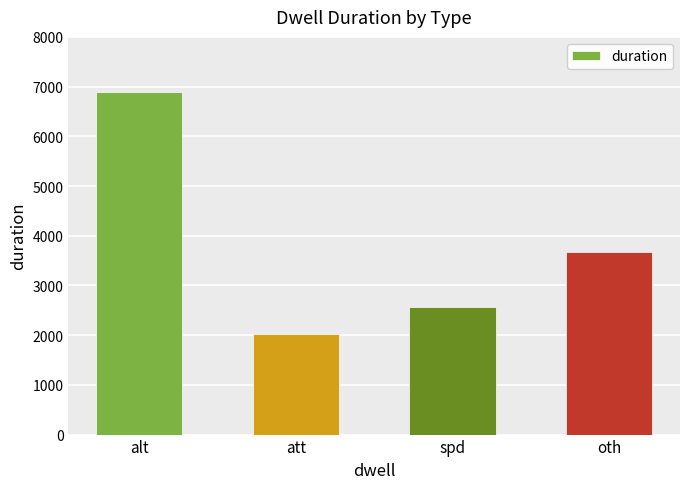

Reading right to left, what are all the values shown in this chart?

3667	2565	2030	6882